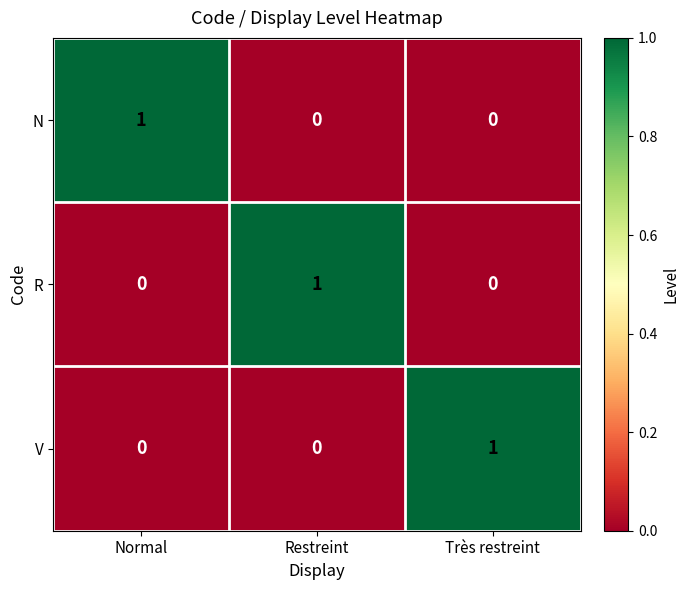

At how many categories does at least one series exceed 0?

3